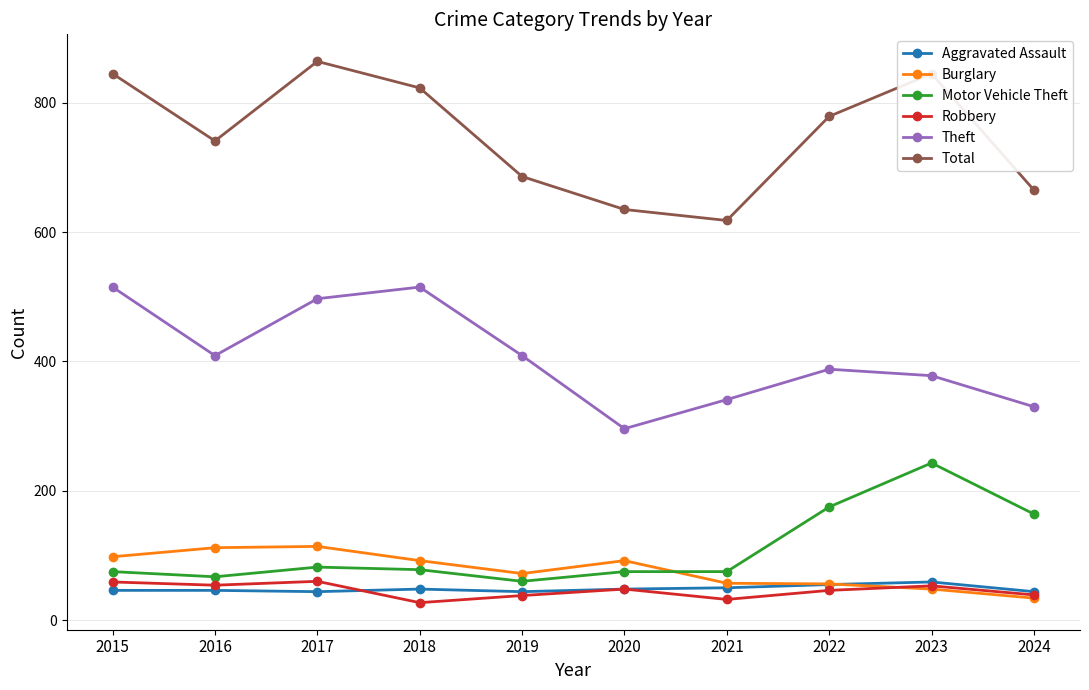

What is the minimum value for Theft?

296